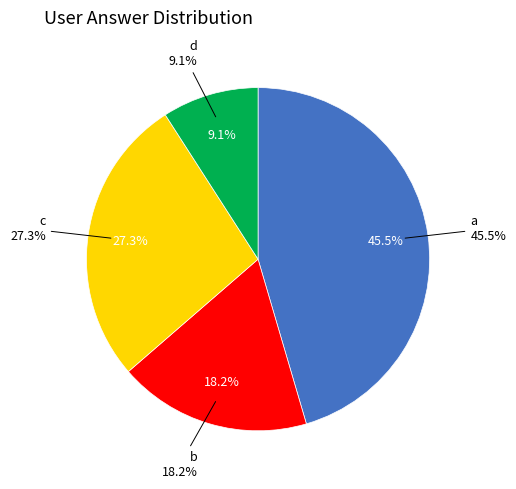

Is it true that a is 45% of the pie?

True